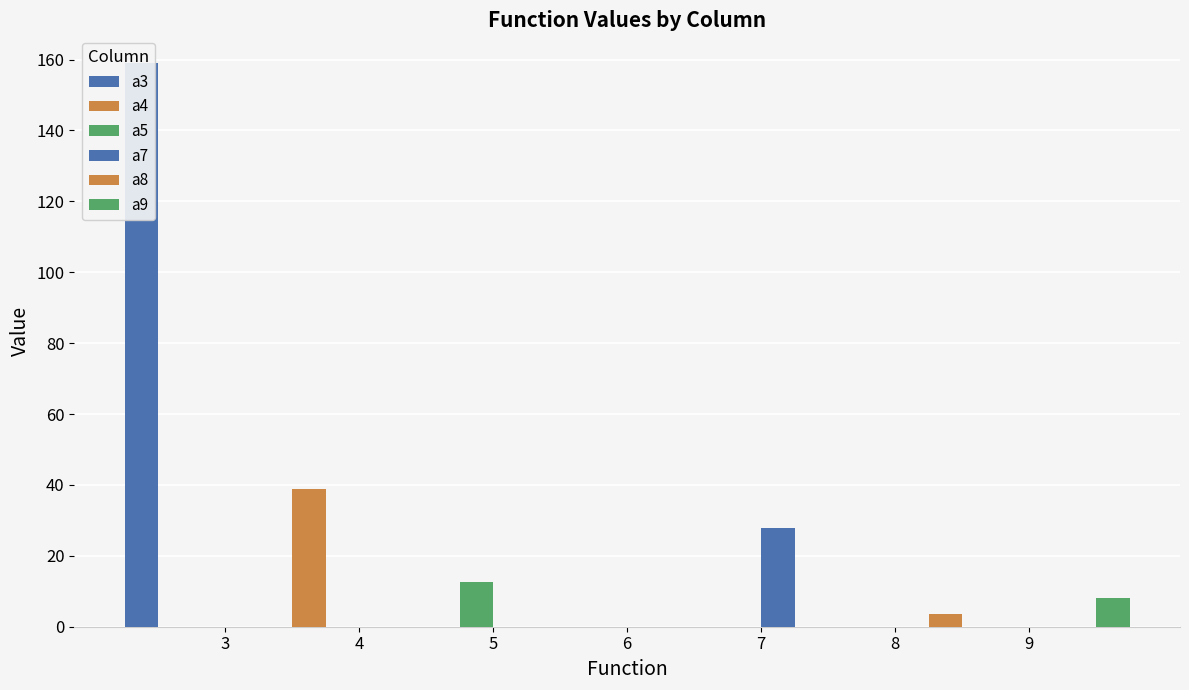

What is the spread (max minus min) of values at 9?

8.0